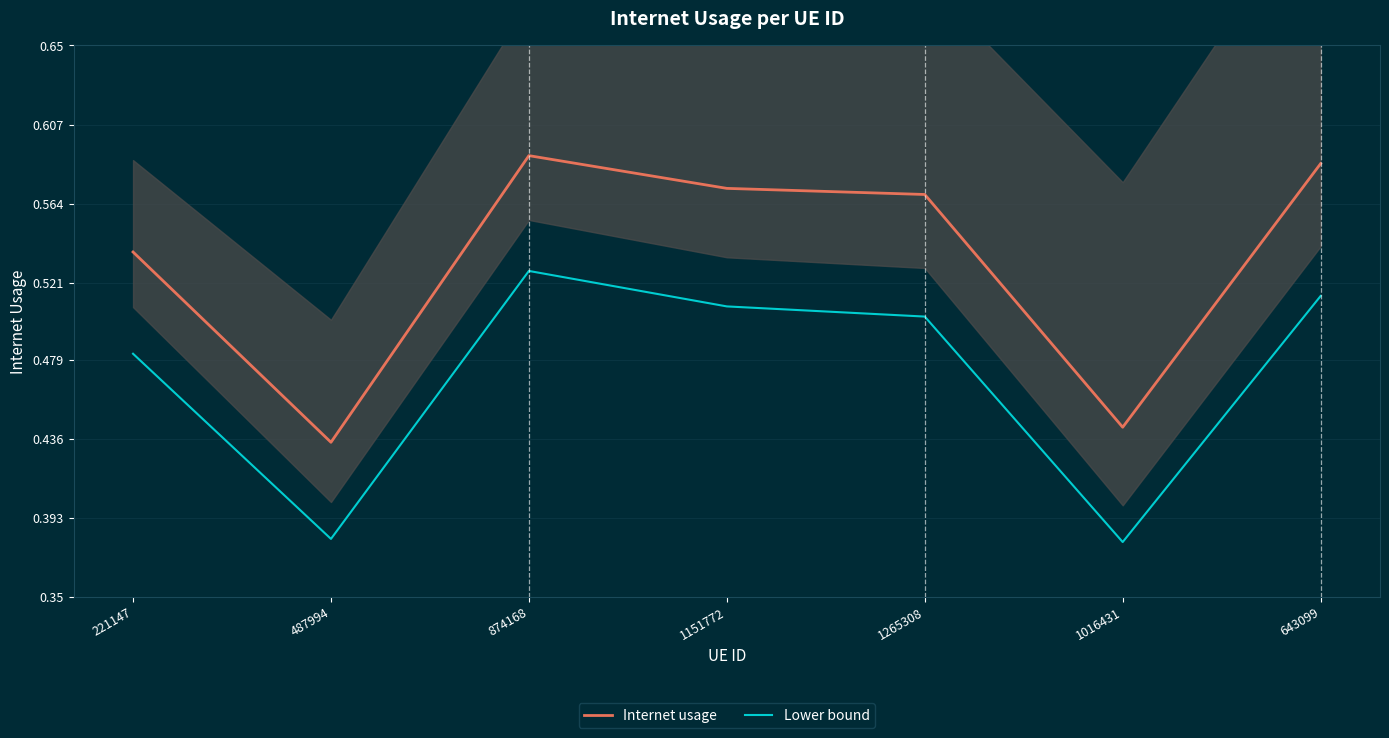

At which category is the sum across all series the highest?

874168